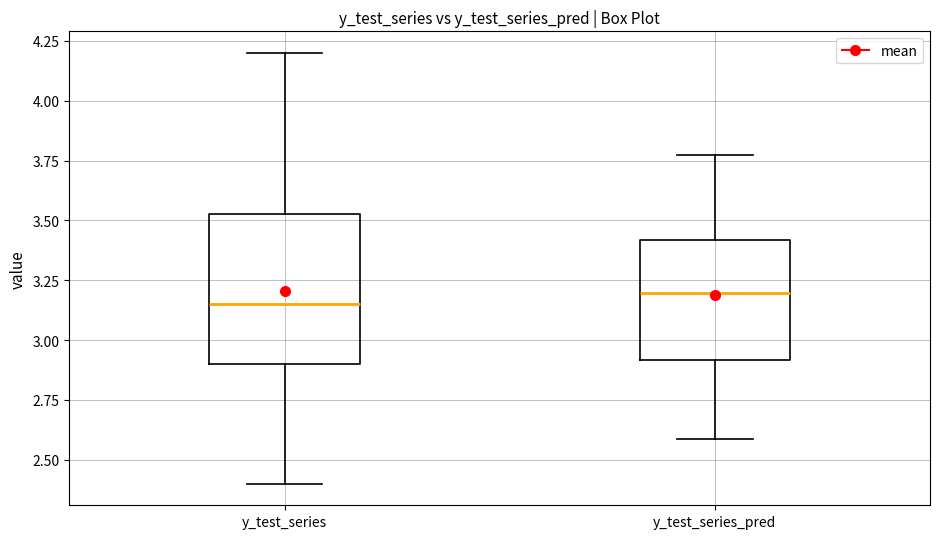

Where does the median line of the box for y_test_series sit on the y-axis? The values are not printed on the chart, so give them approximately, as read against the axis.

3.15